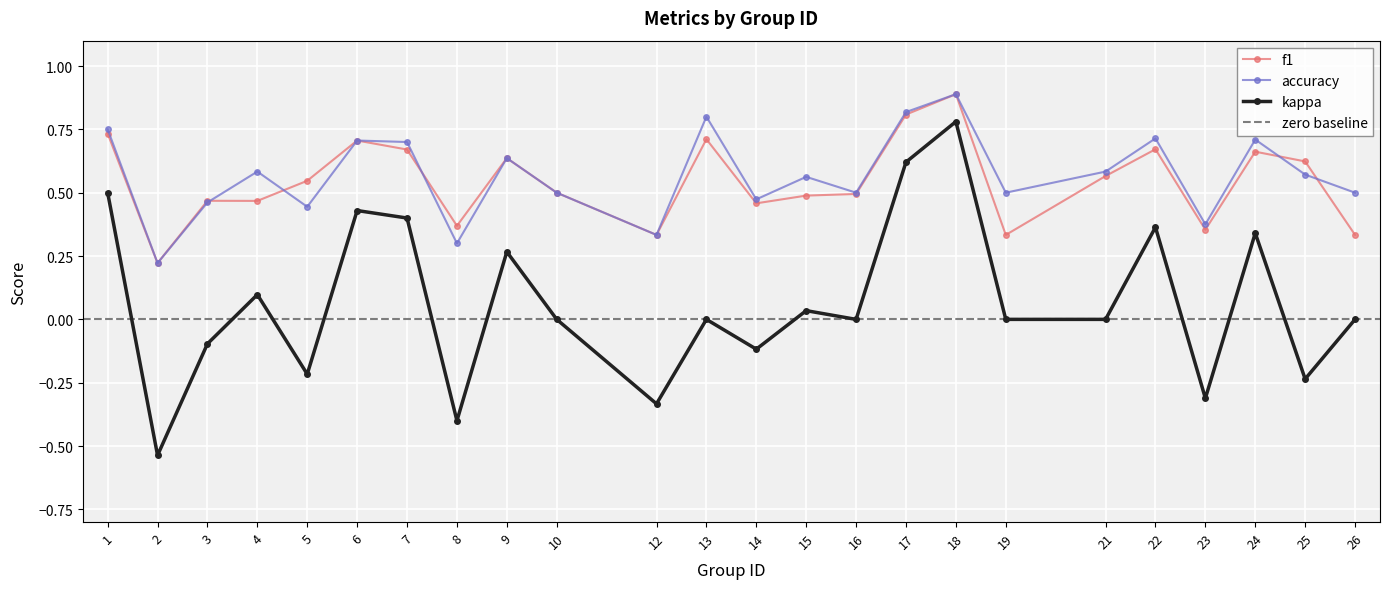

How many values in the kappa series are below 0?

8